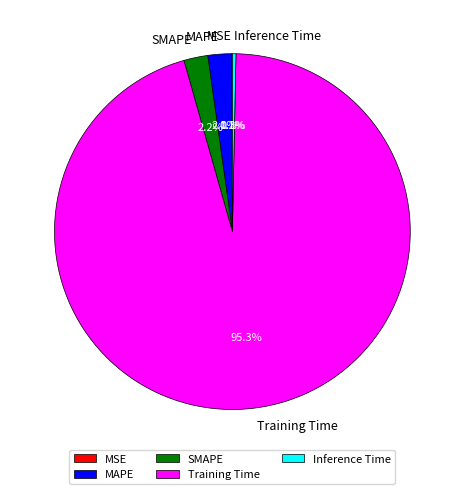

True or false: Training Time accounts for 87% of the total.

False